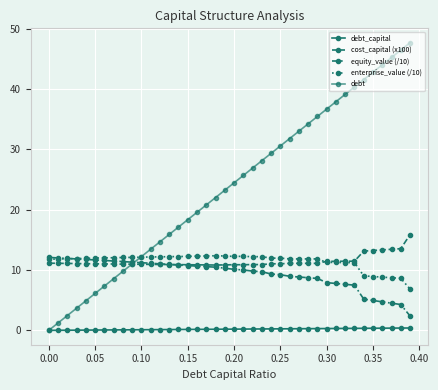

Is this an area chart (filled region under the line)?

No